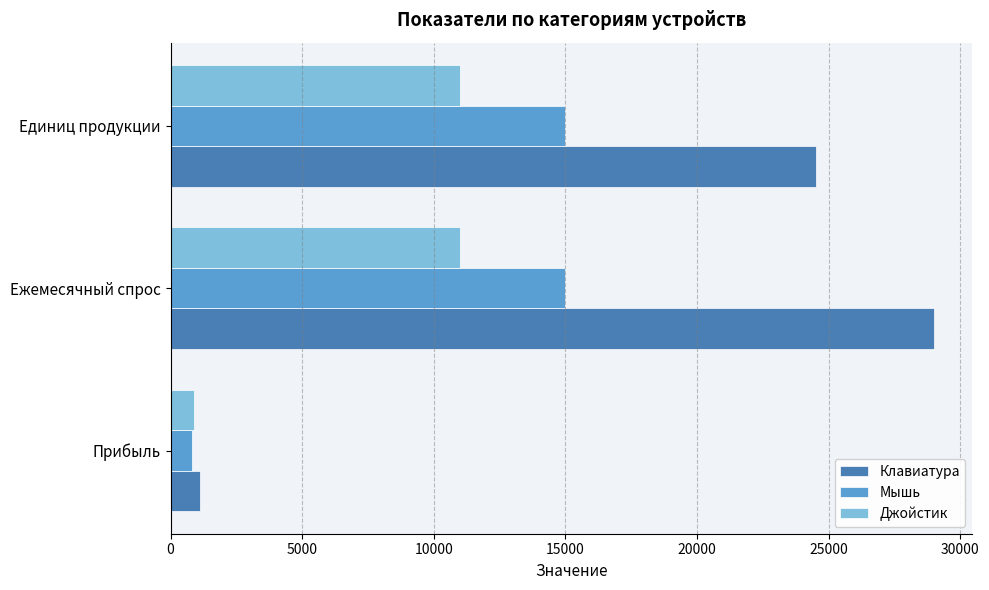

What is the total value across all series at Прибыль?

2800.0